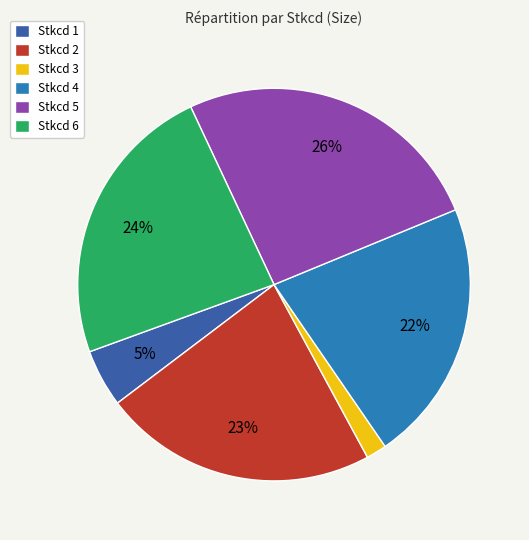

The Stkcd 6 slice represents 37% of the pie. True or false?

False